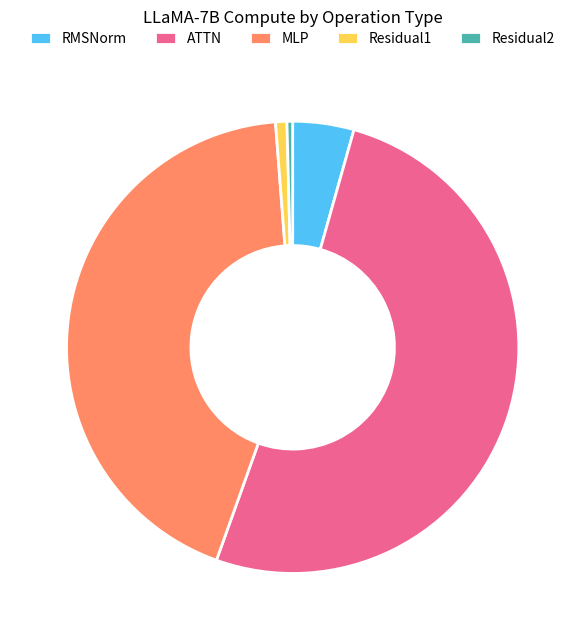

What is the largest slice in the pie chart?

ATTN